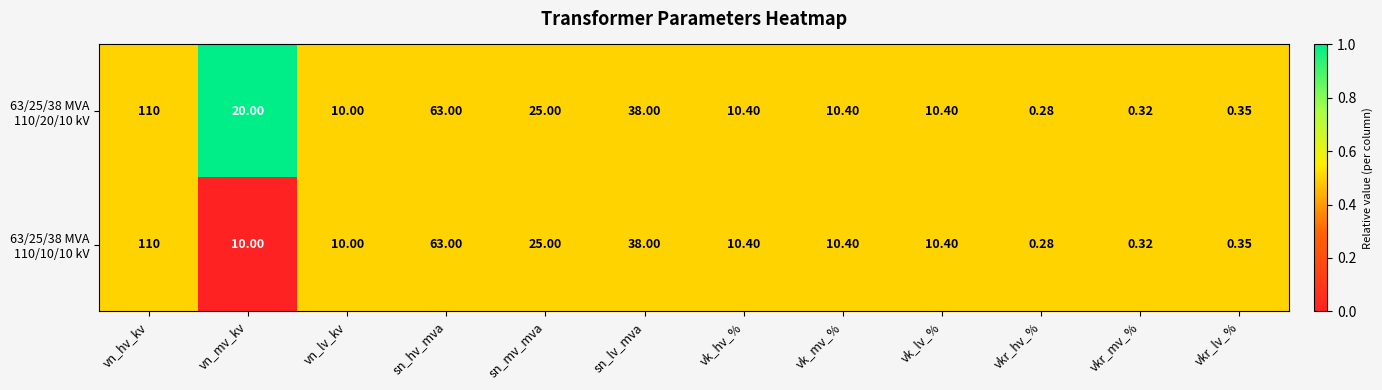

At which category does the chart reach its minimum across all series?

vkr_hv_%